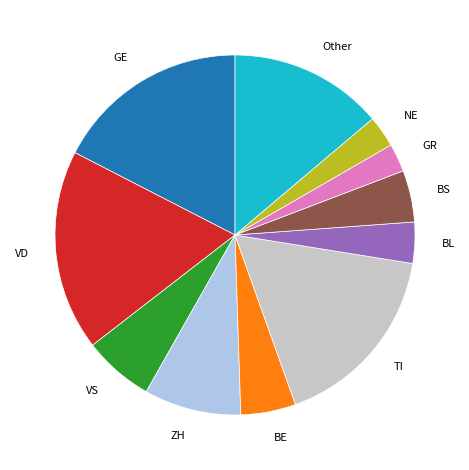

The Other slice represents 24% of the pie. True or false?

False